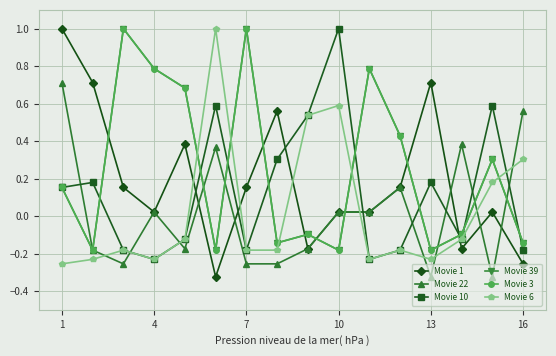

Does the chart have visible grid lines?

Yes